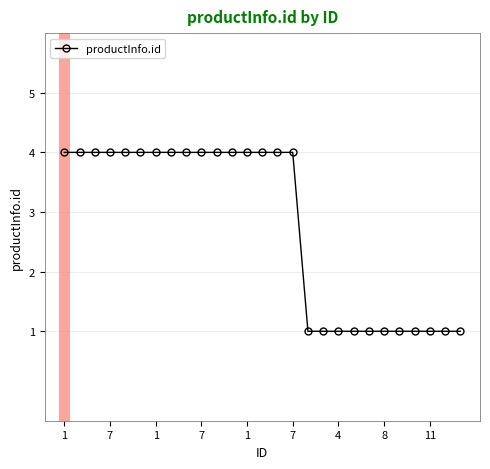

What is the difference between the maximum and second lowest values?

3